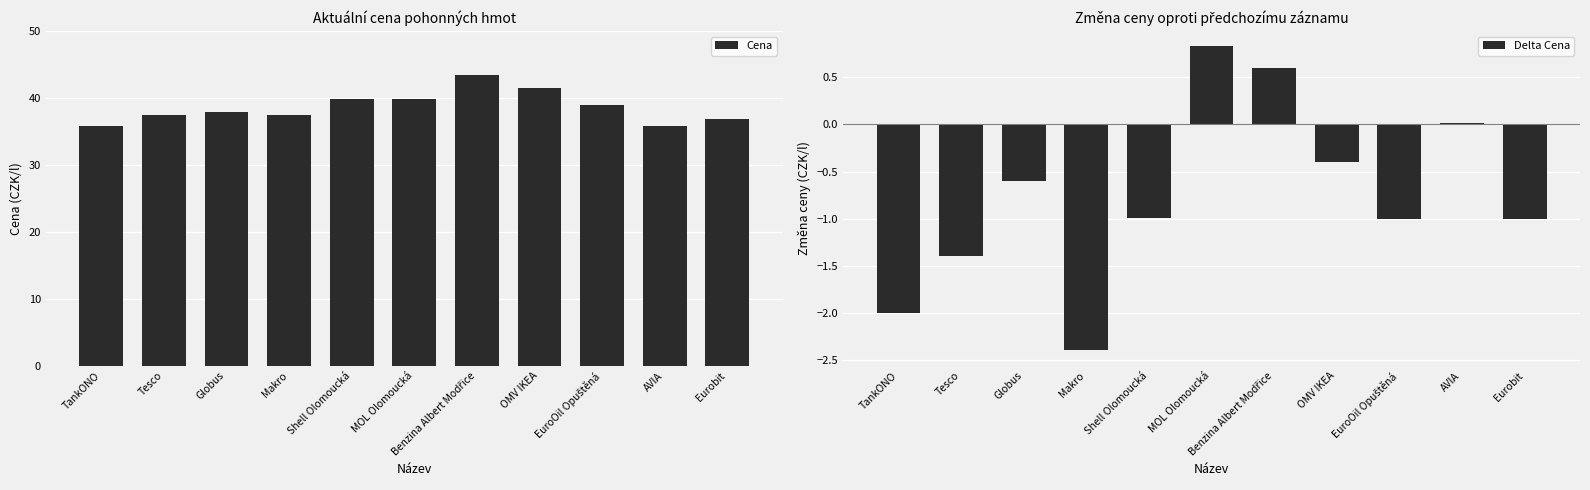

Reading right to left, transcribe all the data shown in this chart.

Cena: 36.9	35.9	38.9	41.5	43.5	39.9	39.9	37.5	37.9	37.5	35.9
Delta Cena: -1.0	0.0	-1.0	-0.4	0.6	0.8	-1.0	-2.4	-0.6	-1.4	-2.0